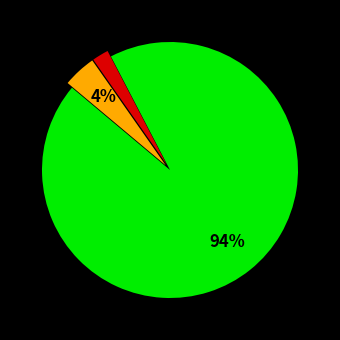

To the nearest percent, what is the difference between the largest and smallest slice percentages?

92%